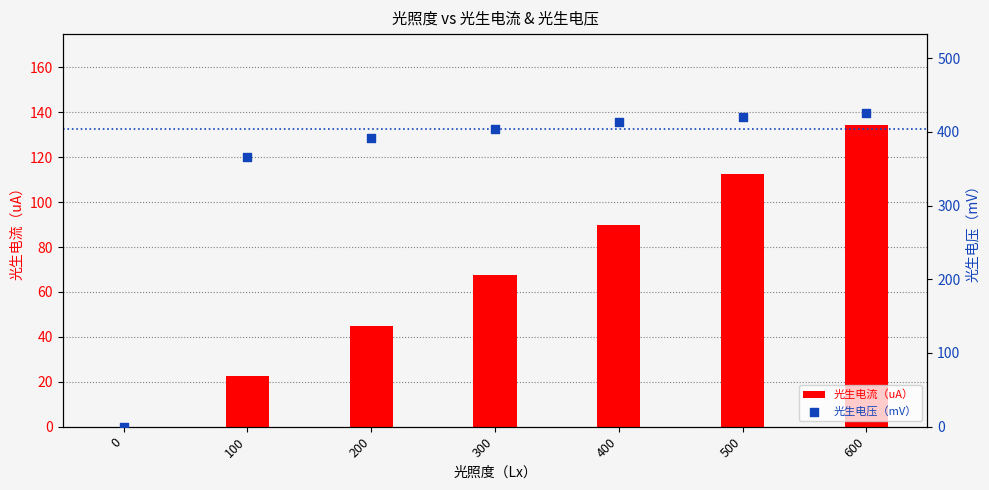

Which series has the largest Y range (max minus min)?

光生电压（mV）